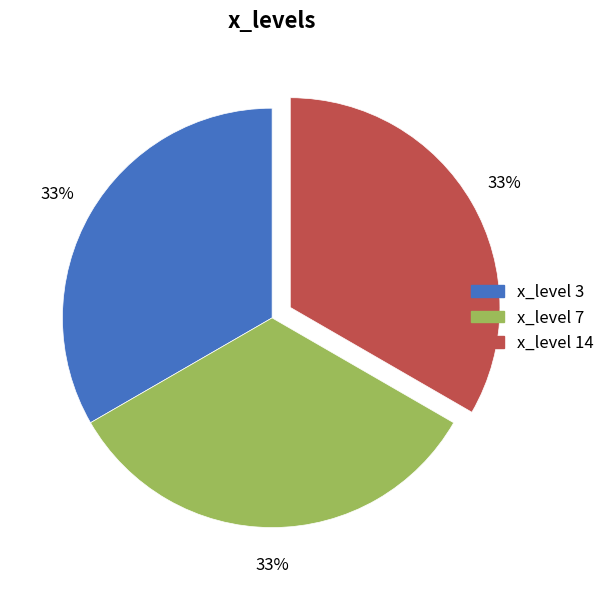

Does any single category account for the majority?

No